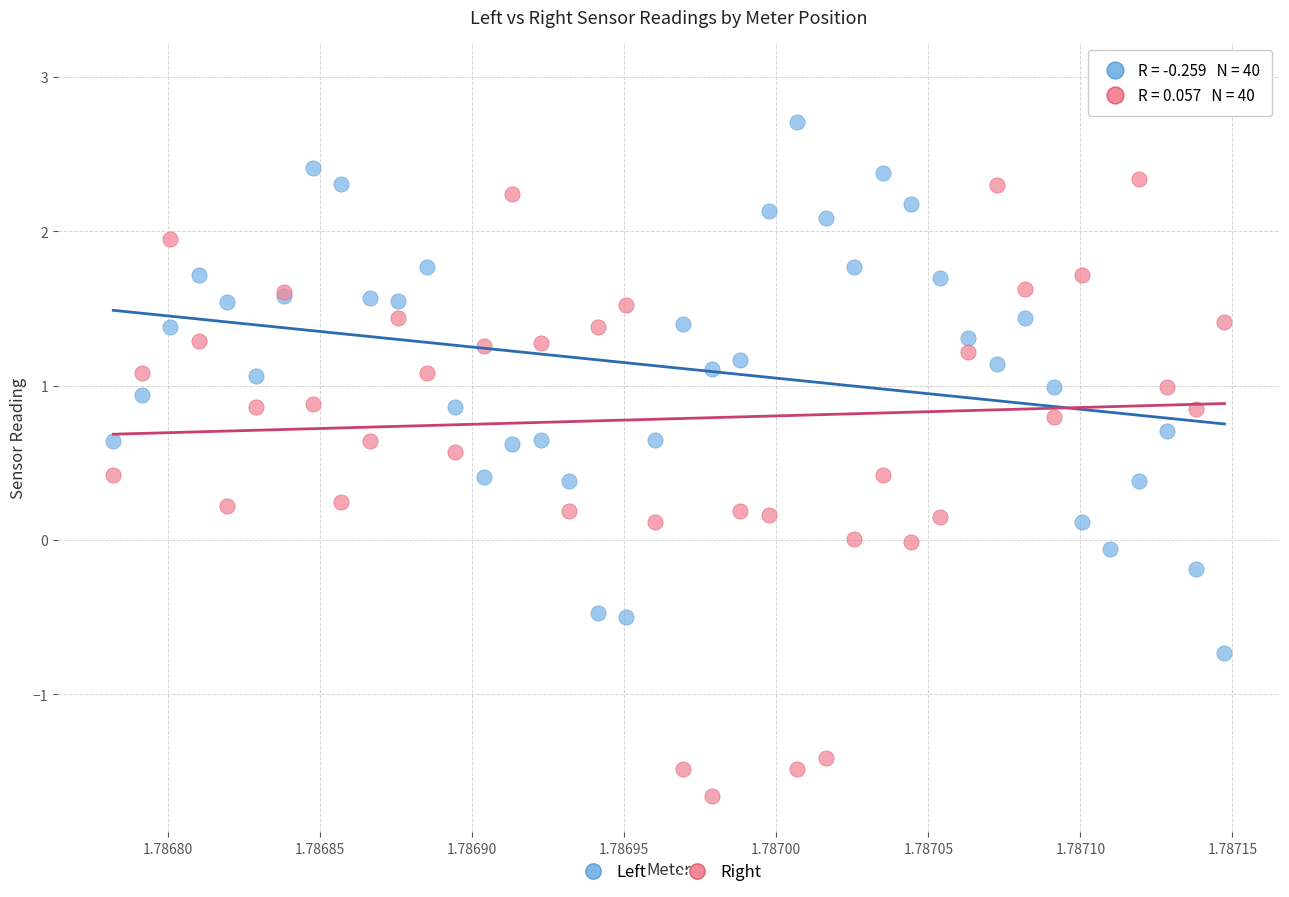

Which series reaches the maximum Y coordinate?

Right